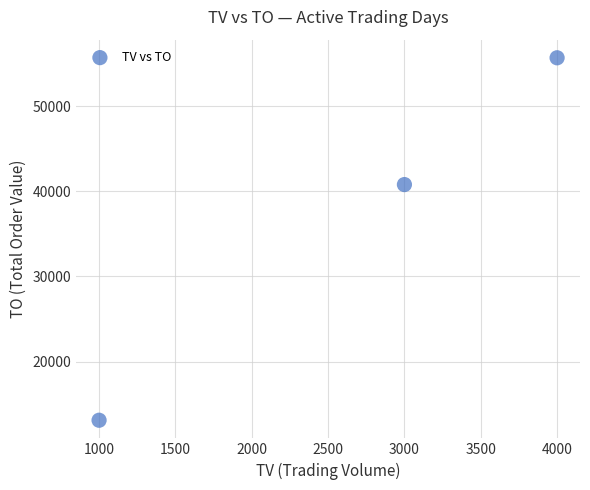

What is the average X value?

2667